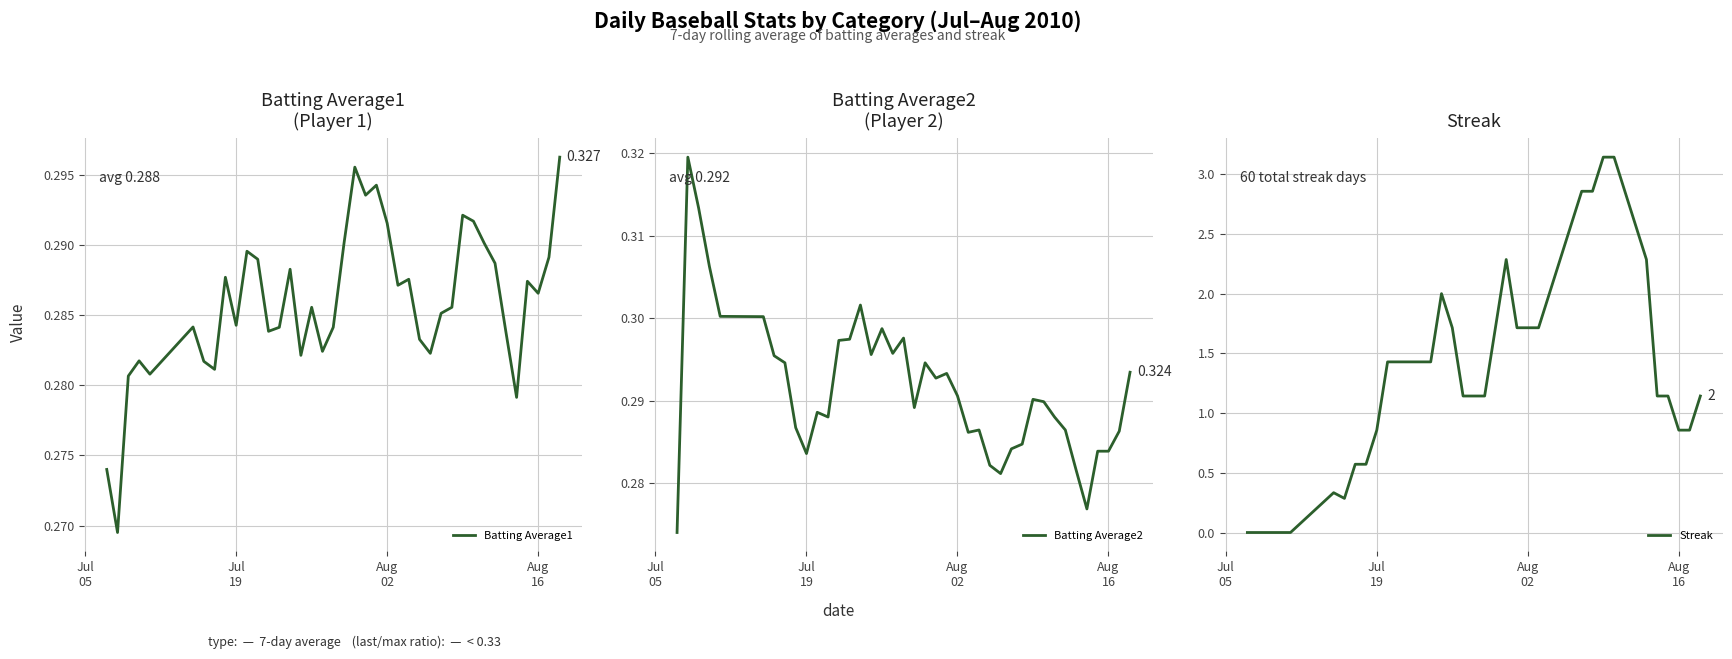

At which category does the chart reach its minimum across all series?

Jul
05